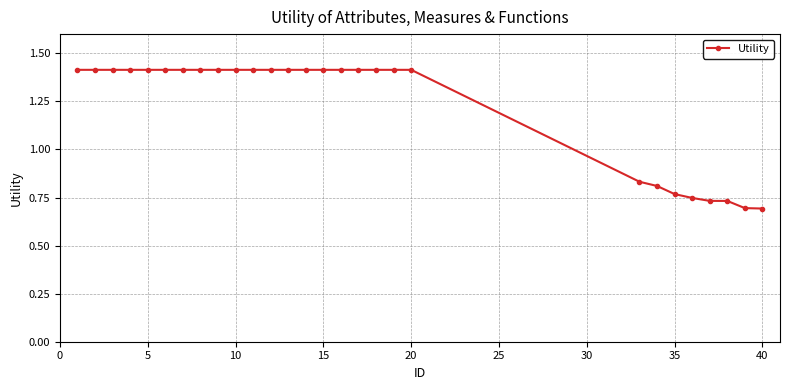

What is the value of the 9th point from the left?

1.4